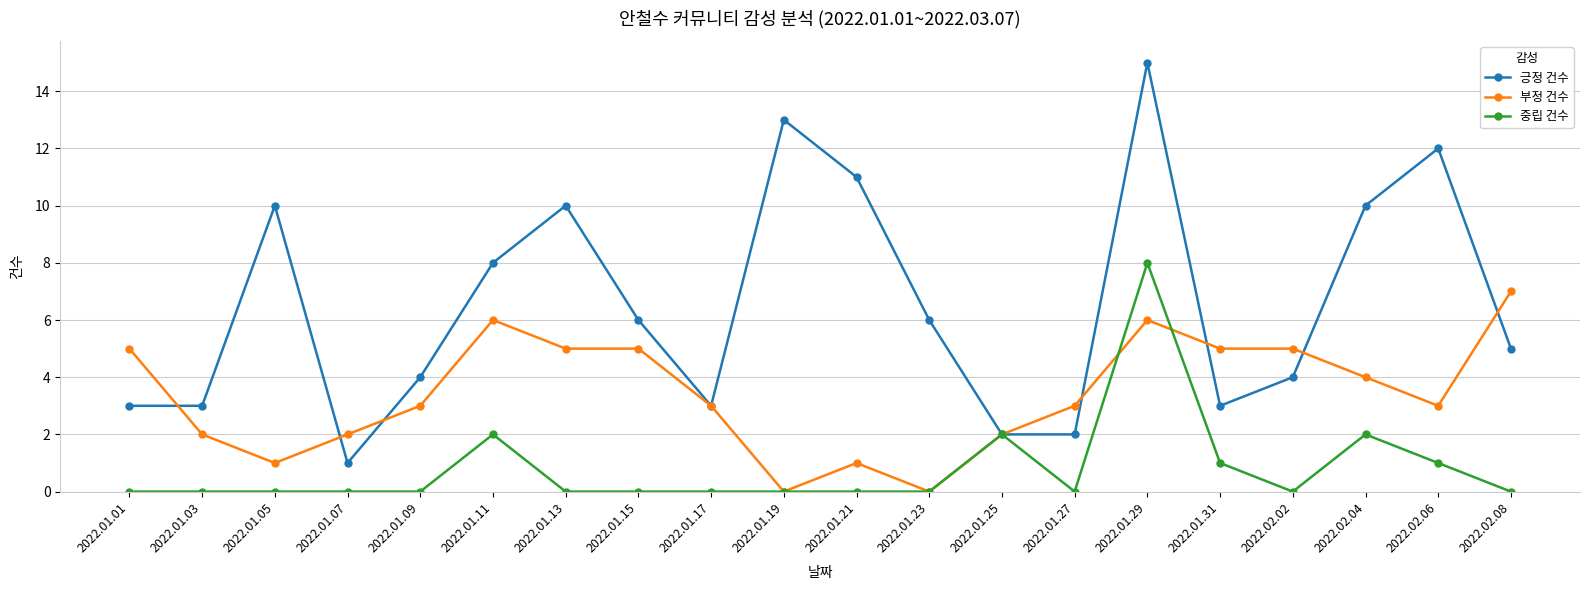

At 2022.02.06, list the series in order from smallest to largest.

중립 건수, 부정 건수, 긍정 건수